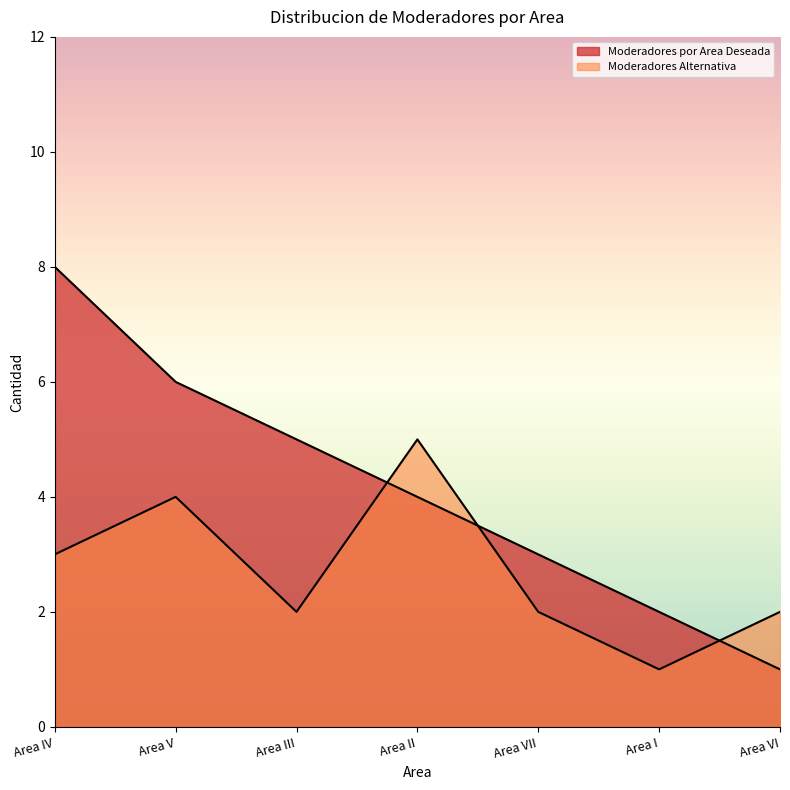

Between Area III and Area I, which is larger?

Area III